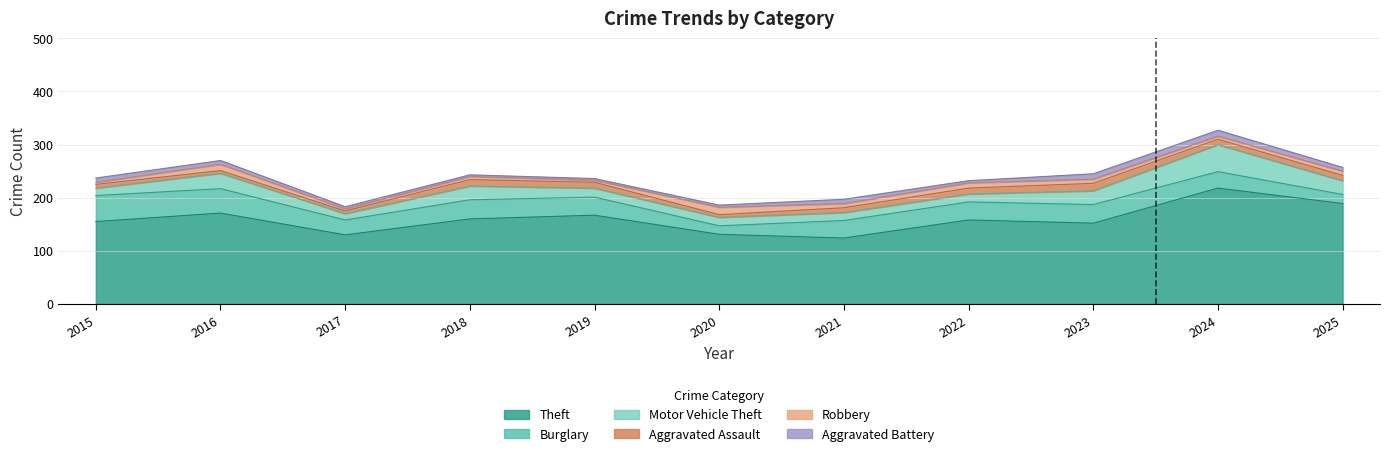

How many interior local peaks does the Theft series have?

4